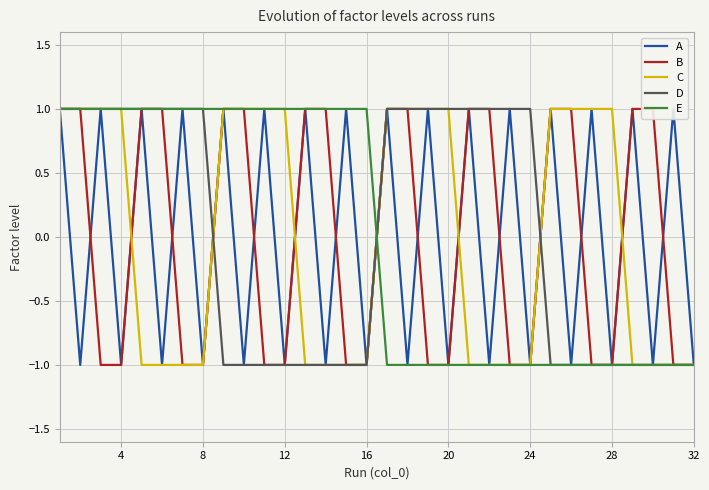

True or false: B and C cross at least once.

True